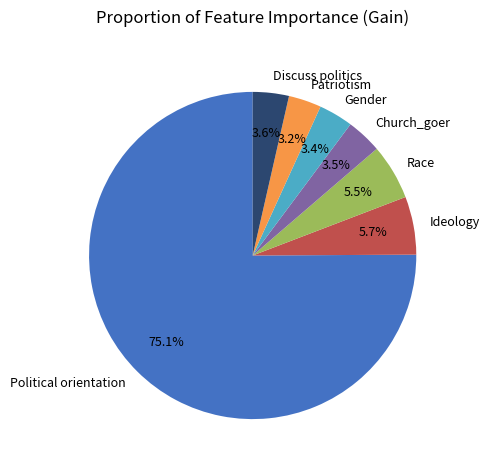

To the nearest percent, what is the average slice percentage?

14%